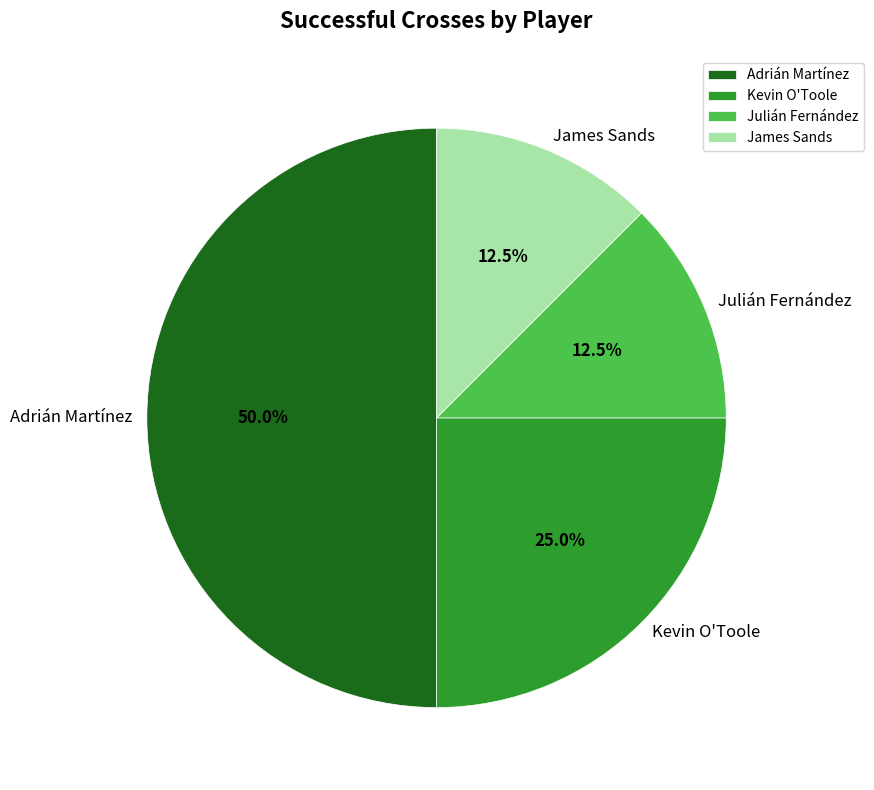

Combined, do Julián Fernández and Kevin O'Toole account for over 50%?

No